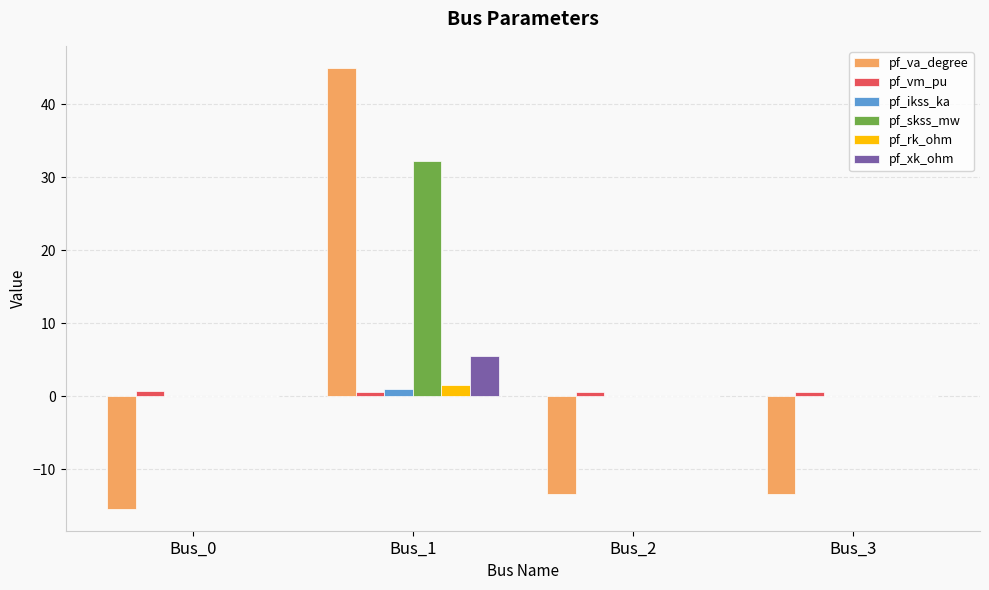

True or false: pf_xk_ohm has a value of 3.6 at Bus_3.

False